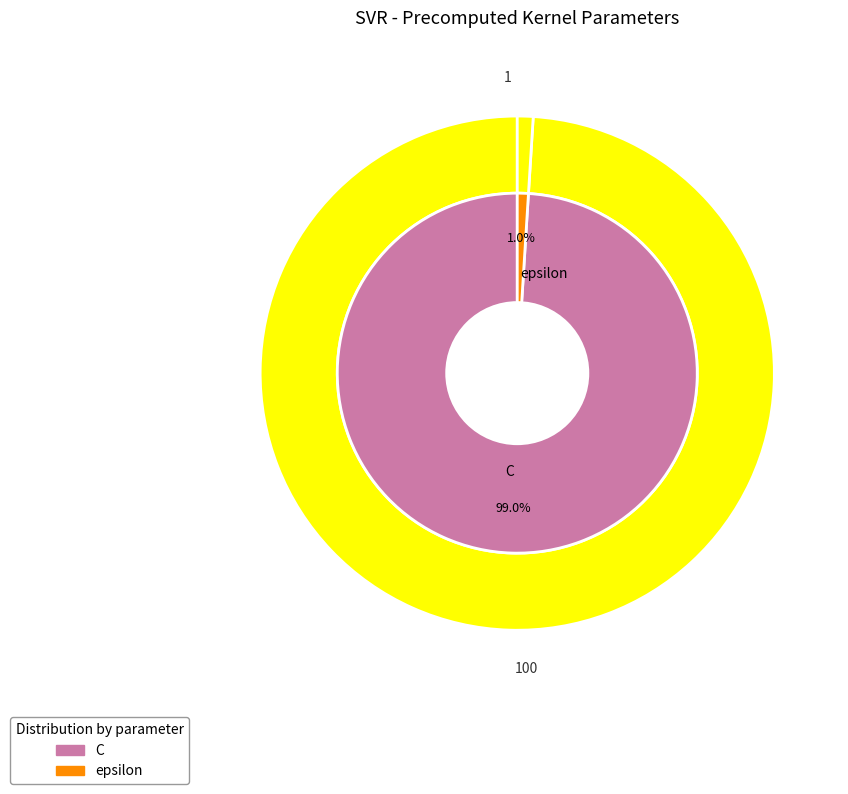

Approximately how many times larger is the value at C compared to epsilon?

100.0